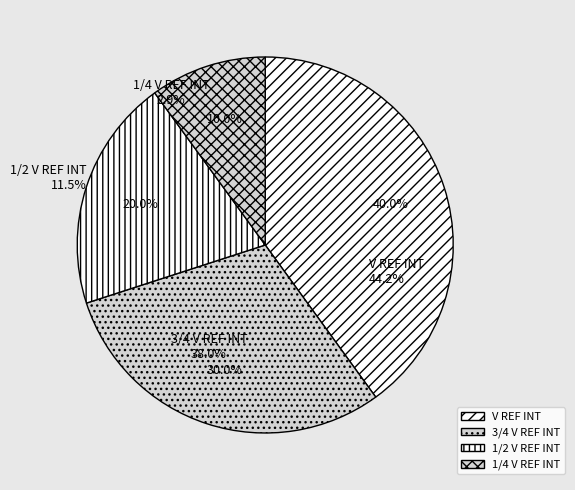

How many slices are in this pie chart?

4